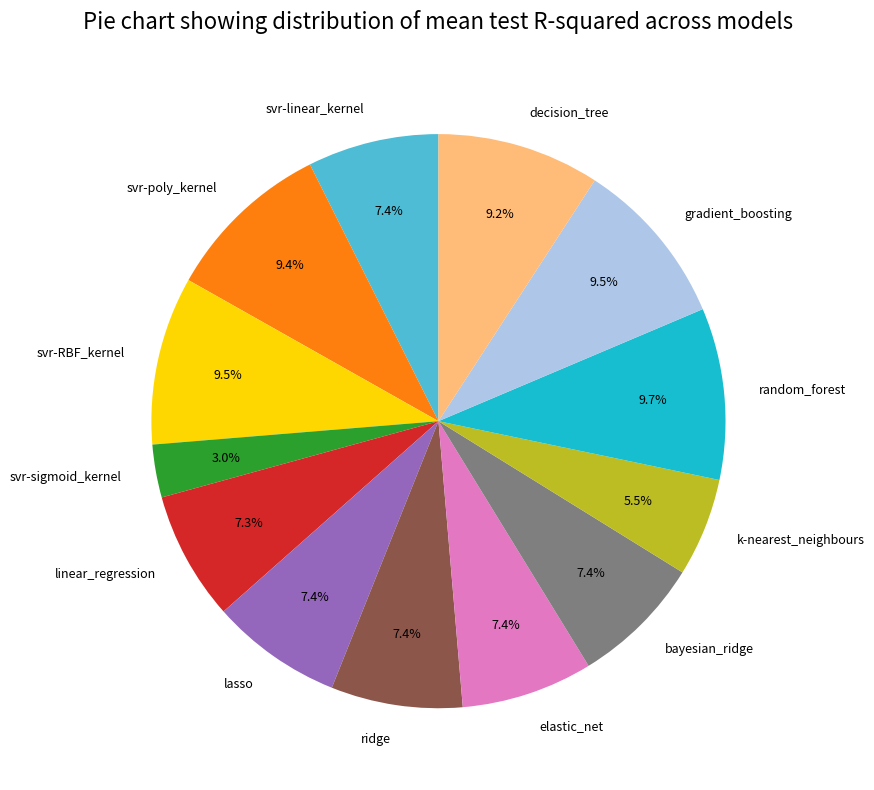

Is the sum of linear_regression and decision_tree greater than half?

No